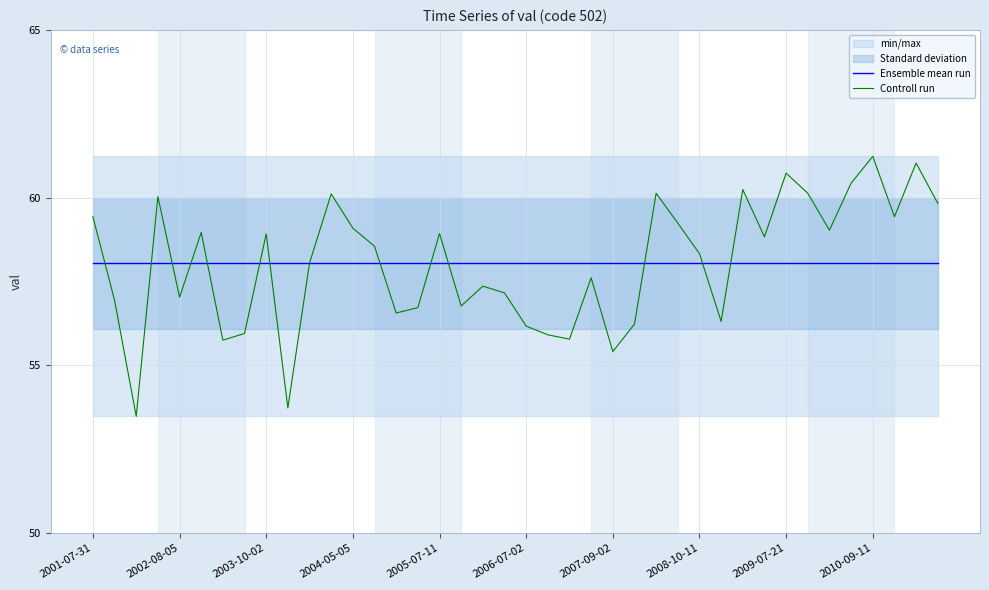

Is it true that Controll run equals 27.9 at 2009-07-21?

False